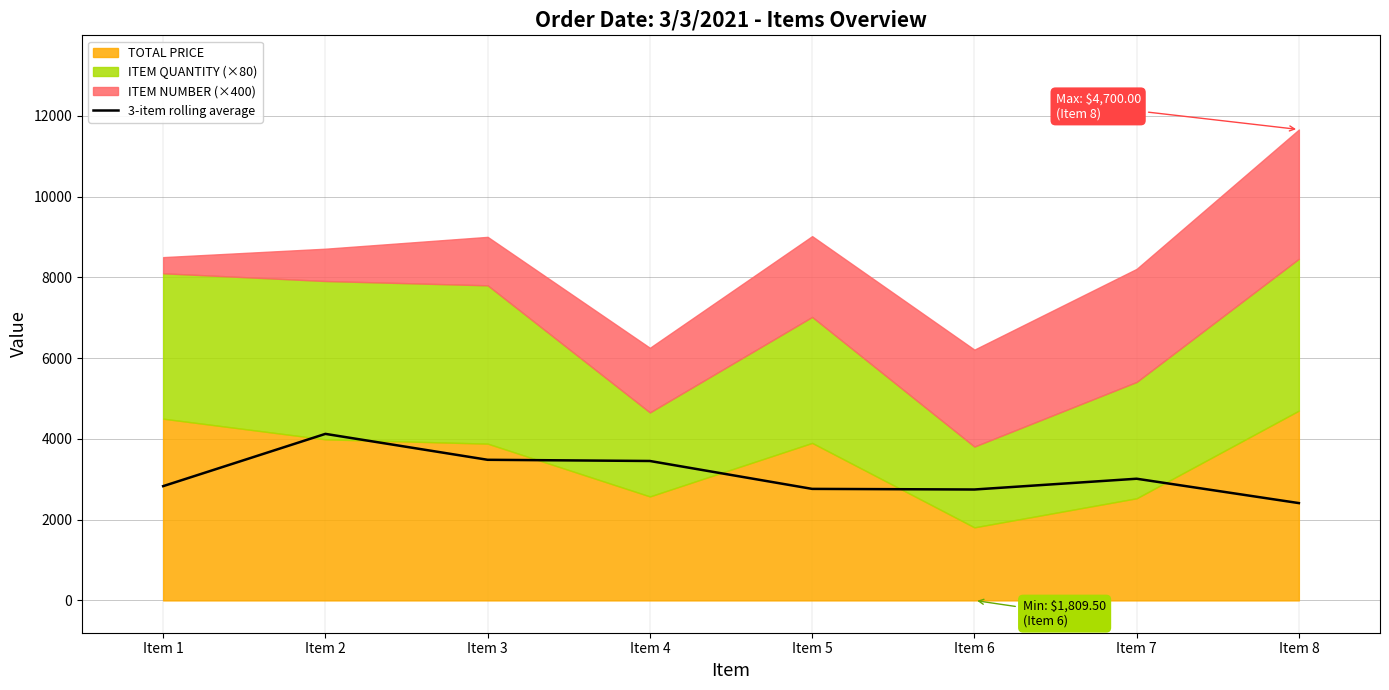

How many data points are above 3012?

4